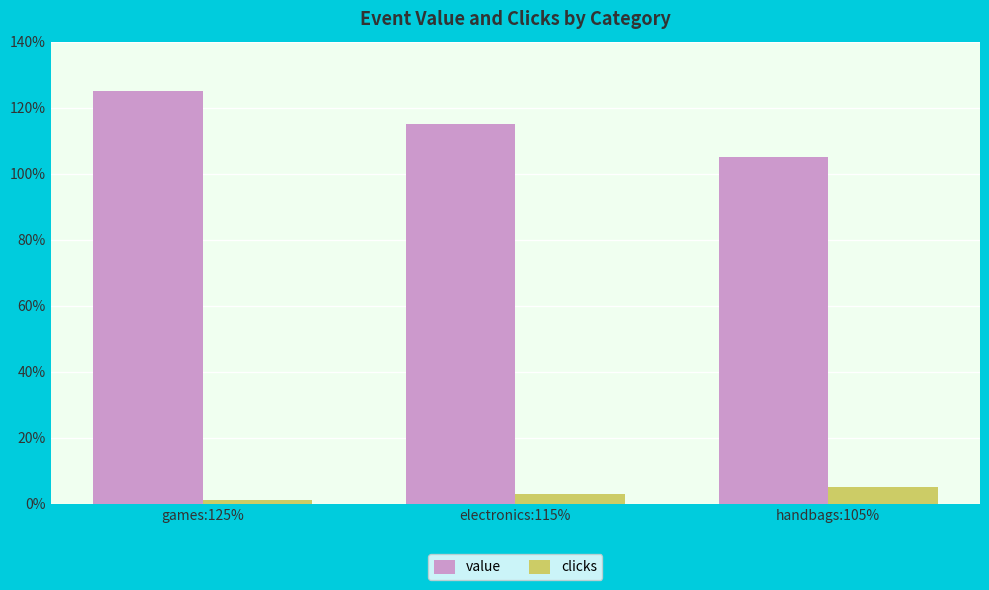

What is the difference between the clicks values at electronics:115% and games:125%?

2